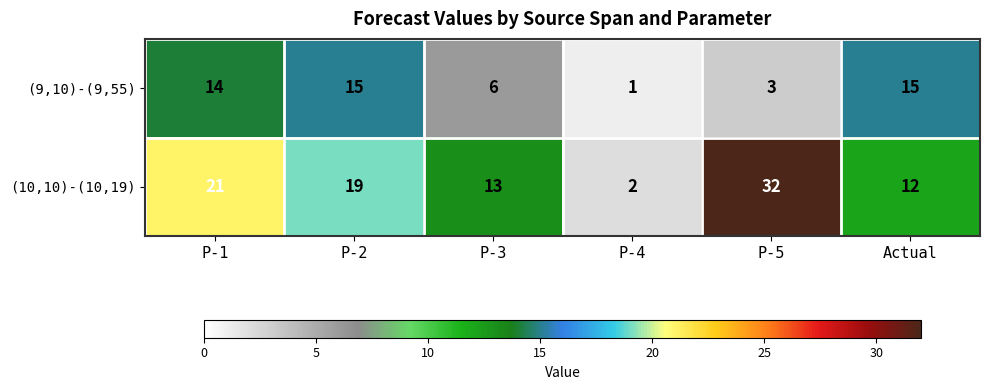

Which series has the largest range (max minus min)?

(10,10)-(10,19)